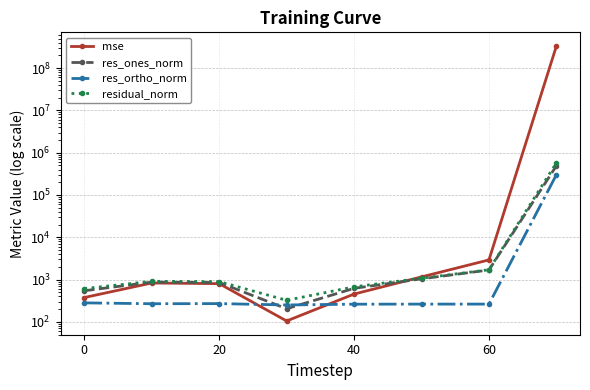

True or false: mse has a value of 202343103.8 at 7.

False